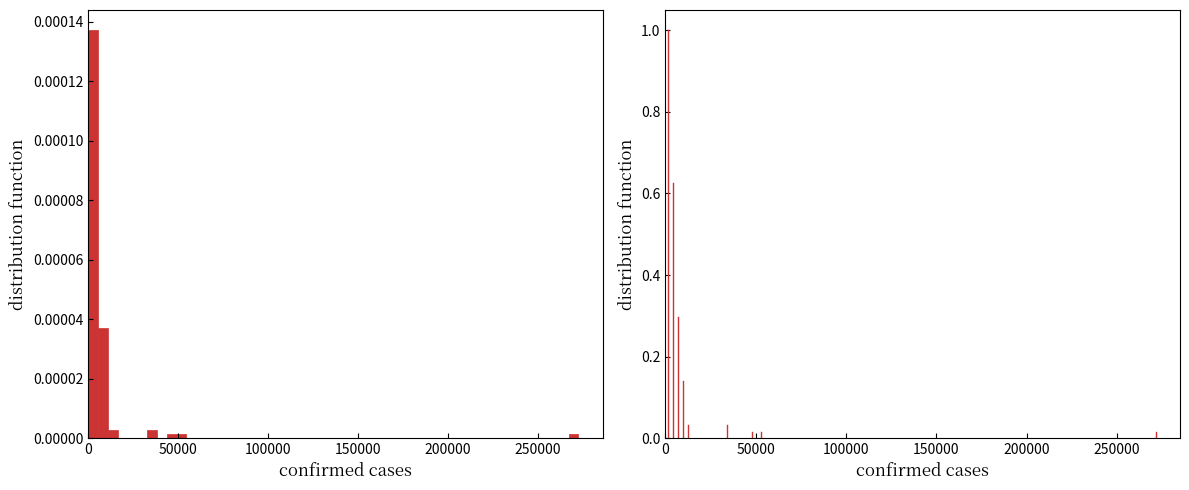

Around what value on the x-axis is the tallest bar? Give the approximate position of its centre, as read against the axis.

5000